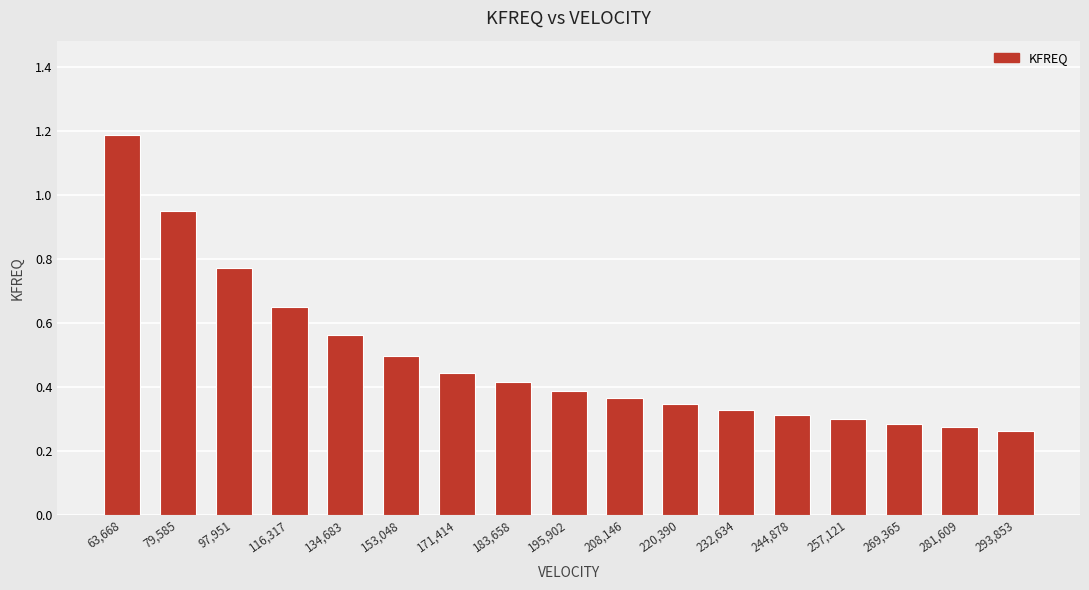

What is the average value?

0.5